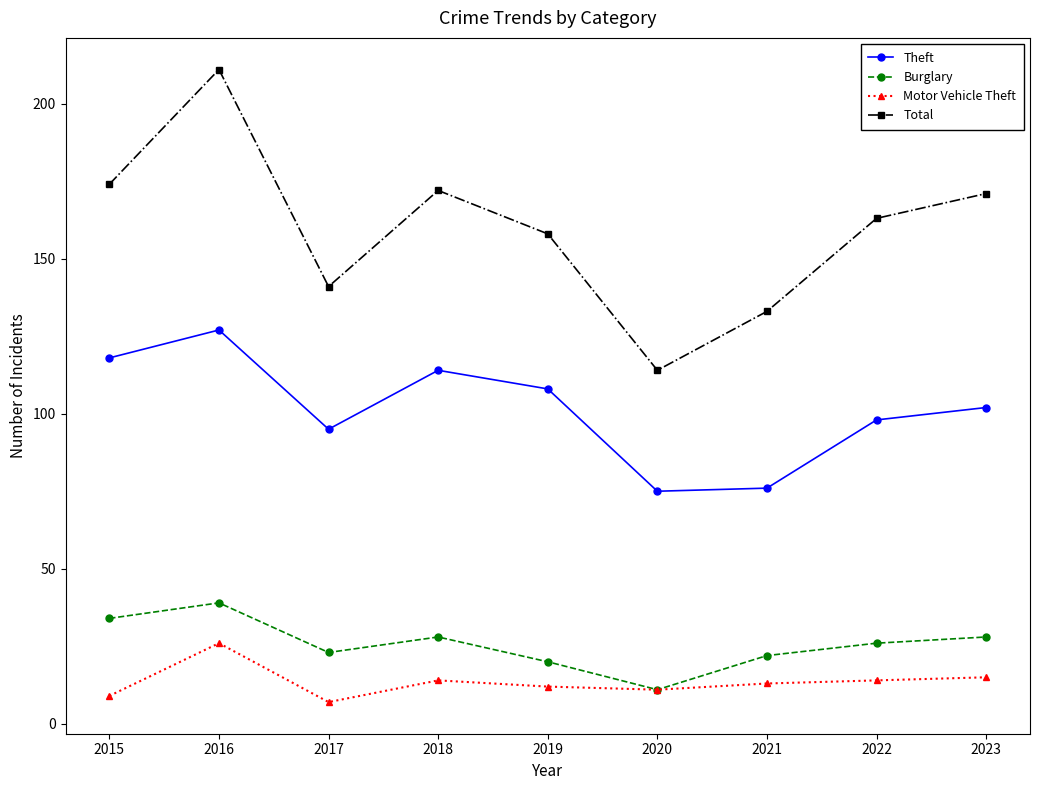

Does the chart have visible grid lines?

No